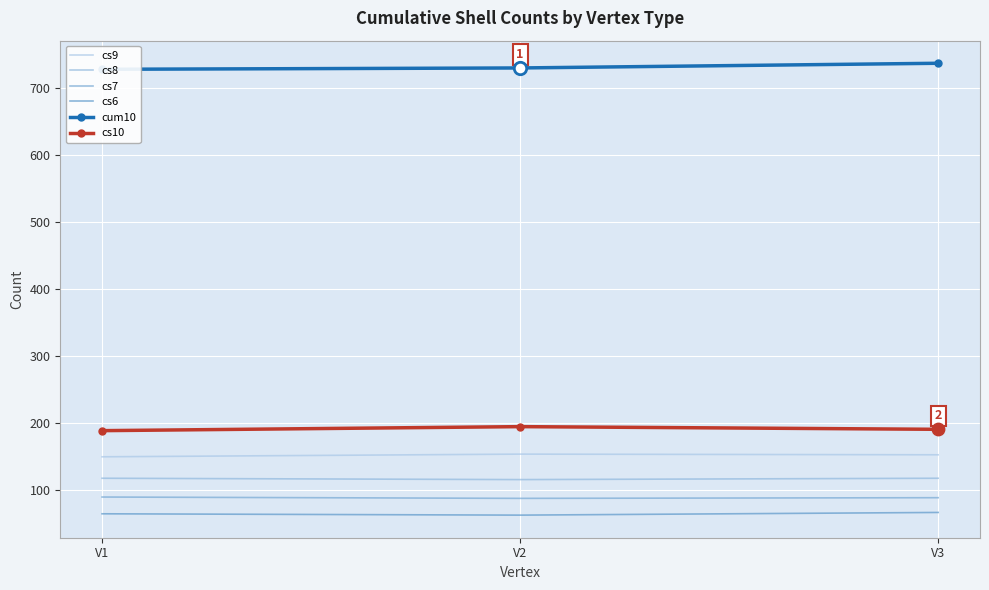

Which series has the widest spread of Y values?

cum10